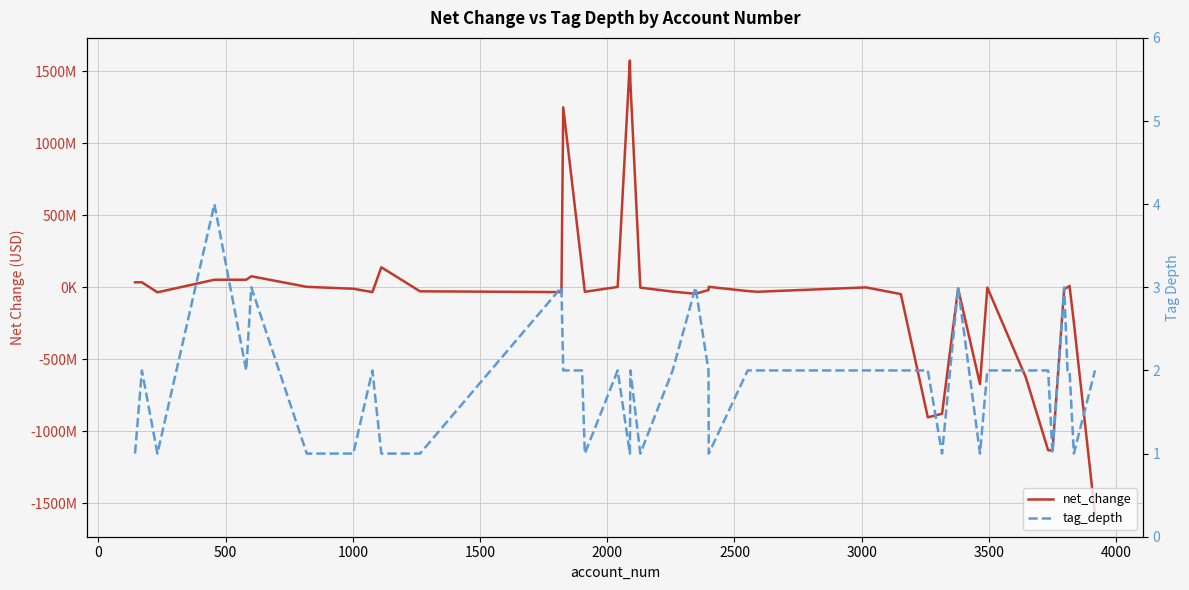

True or false: net_change has a value of 1954357766 at 17.

False